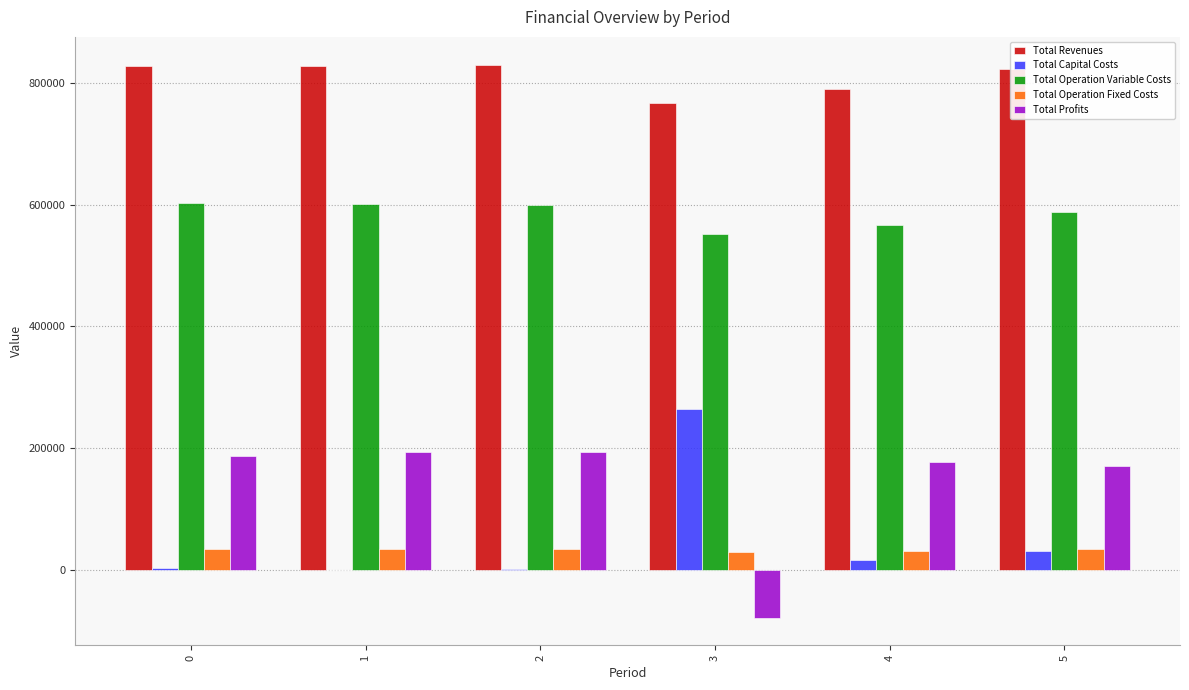

Does the chart contain stacked bars?

No